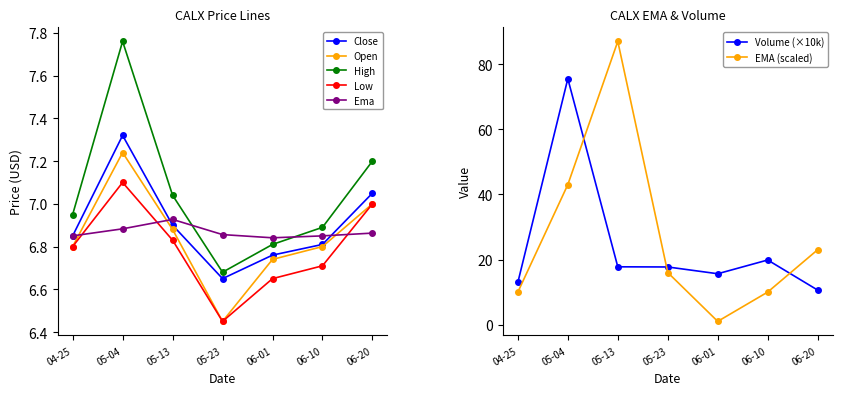

True or false: close and low cross at least once.

False